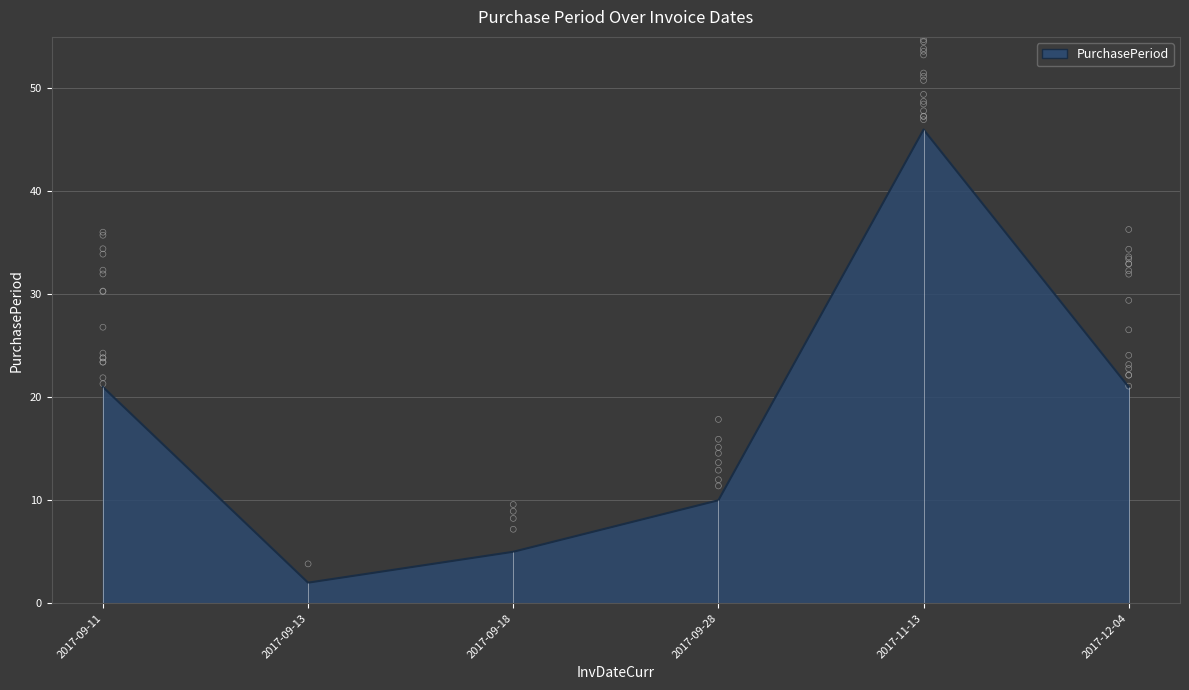

What is the change in value from 2017-09-18 to 2017-12-04?

+16